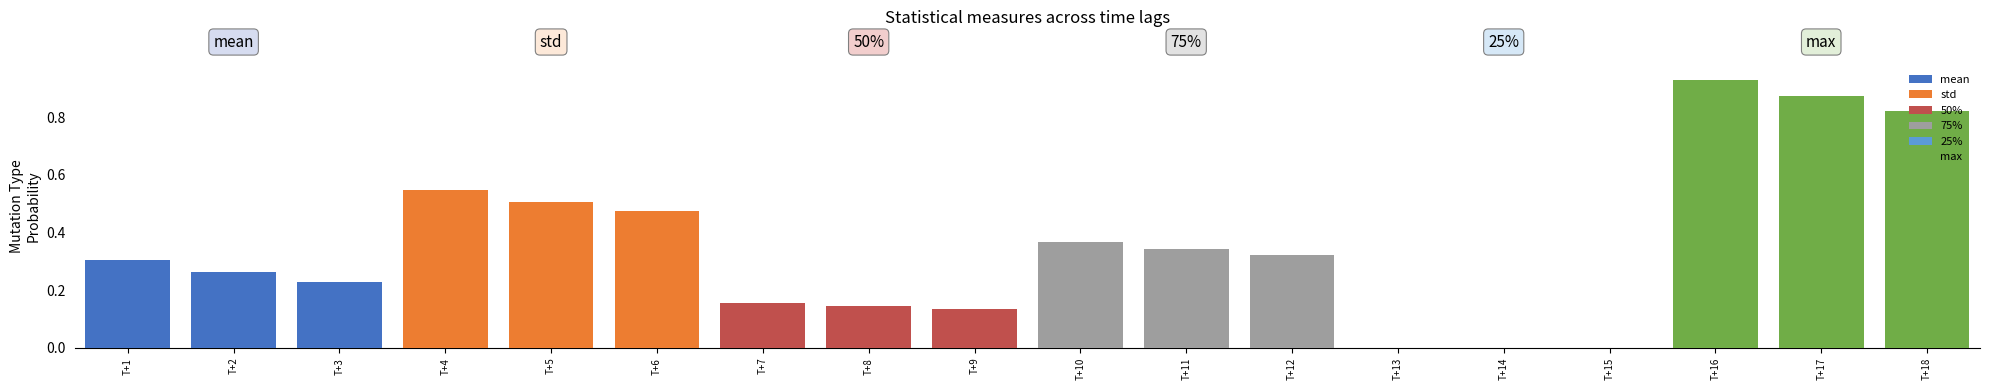

What is the value of the 25% bar at the 3rd from the left?

-0.1